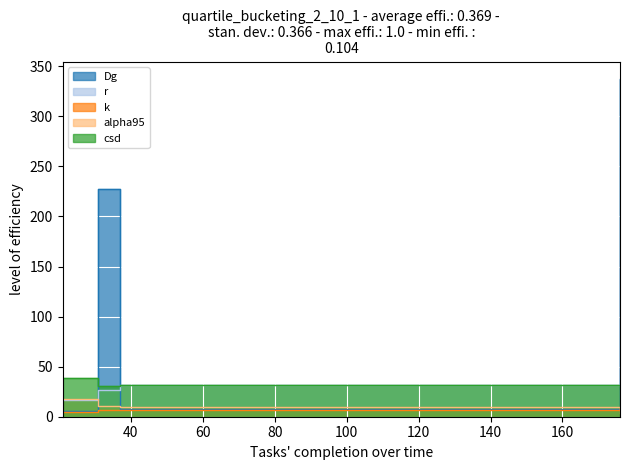

True or false: k and csd cross at least once.

False